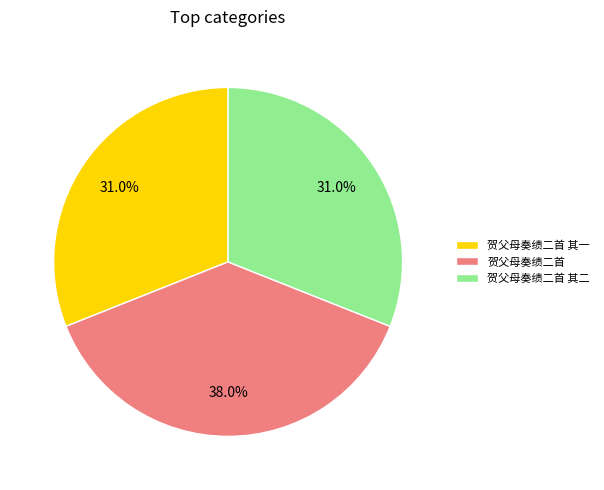

True or false: 贺父母奏绩二首 其一 accounts for 31% of the total.

True